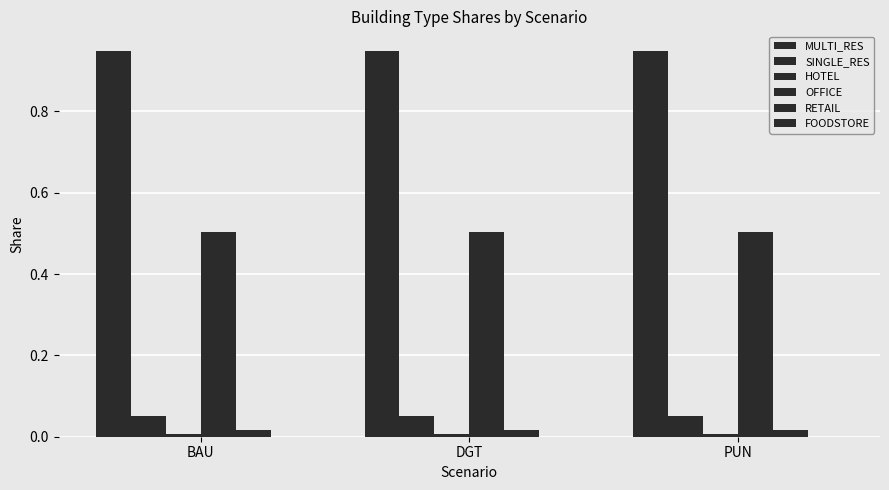

Which category has the highest value in the OFFICE series?

BAU